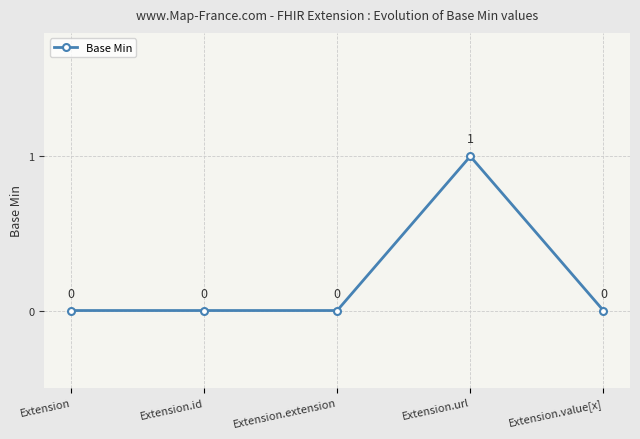

What is the sum of all values?

1